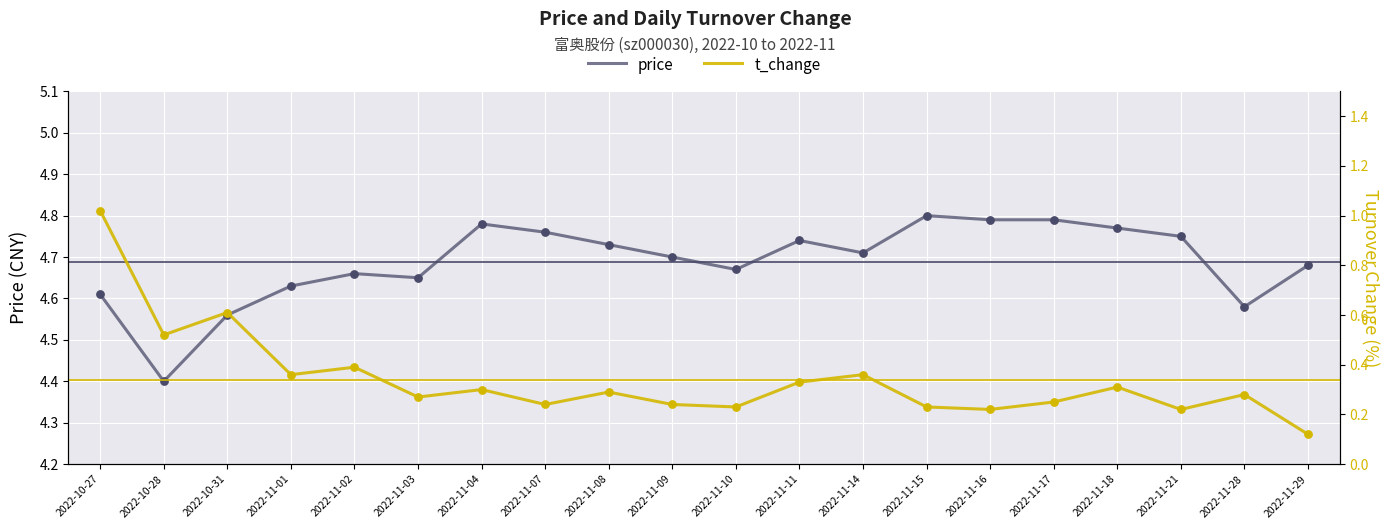

What is the total value across all series at 2022-11-29?

4.8